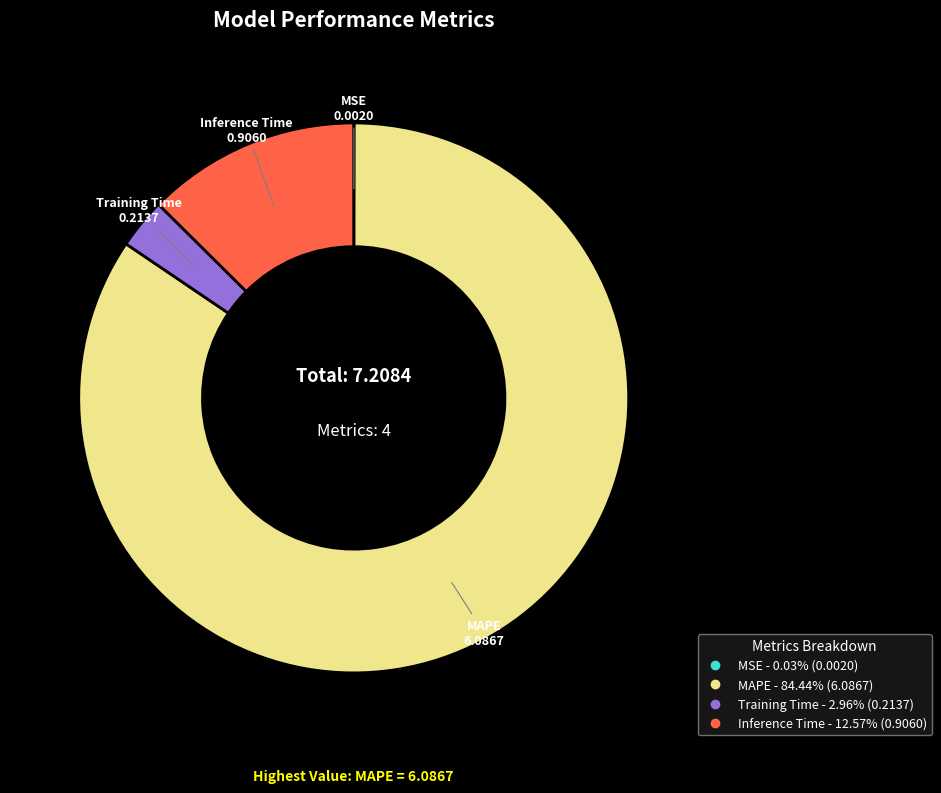

Which has a higher value, MAPE or Training Time?

MAPE